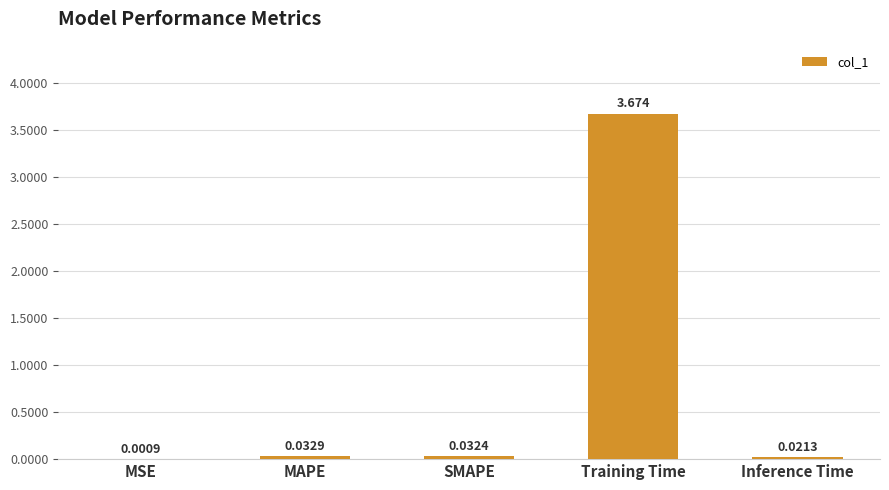

Which category has the highest value across all series?

Training Time